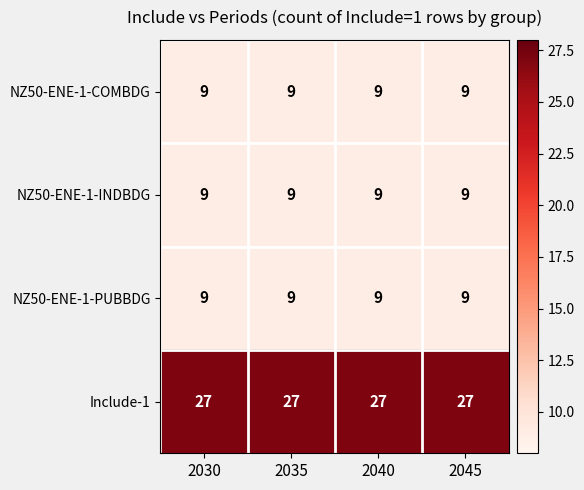

The NZ50-ENE-1-PUBBDG series shows 9 at 2035. True or false?

True